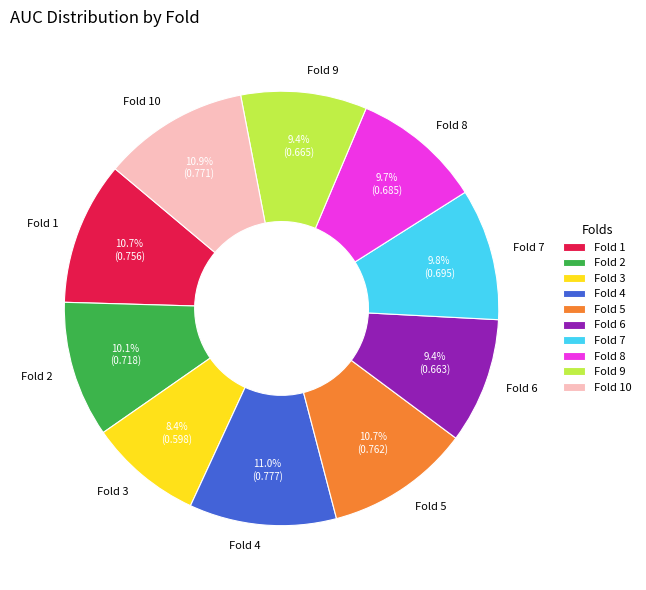

To the nearest percent, what is the average slice percentage?

10%